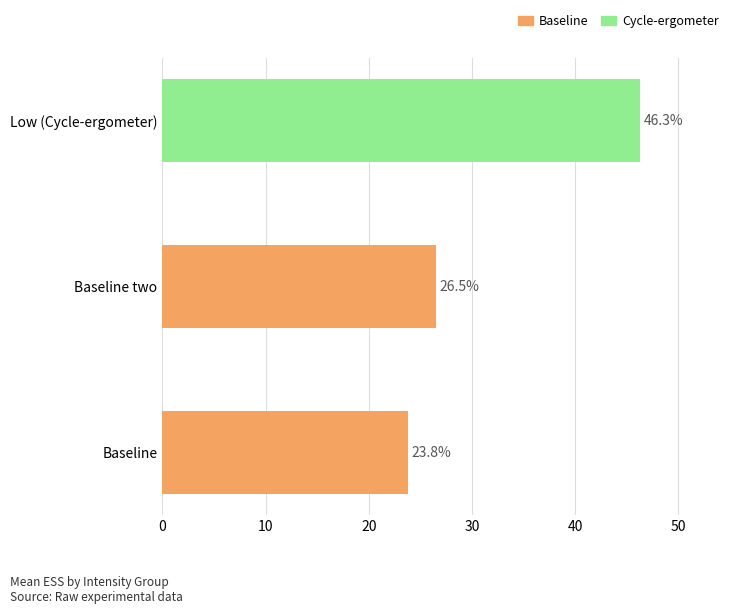

Which label corresponds to the largest value in the chart?

Low (Cycle-ergometer)